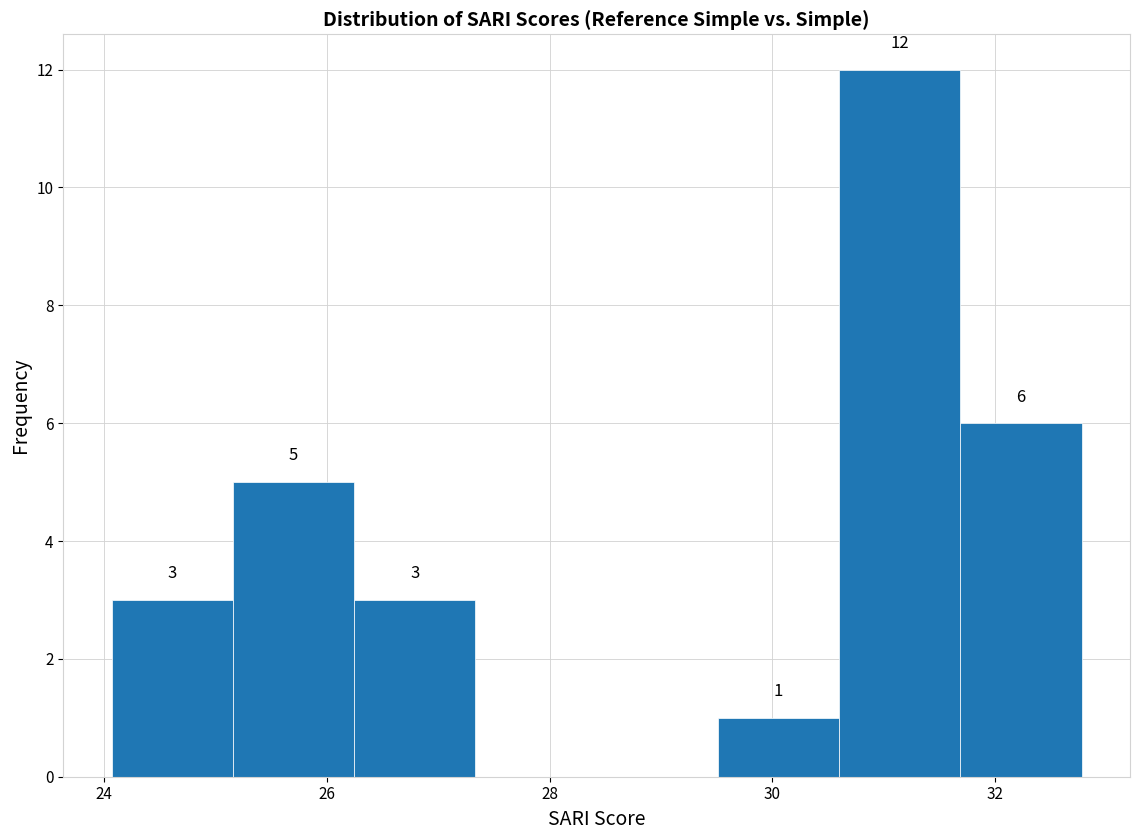

Which range on the x-axis has the tallest bar?

30.6 to 31.6